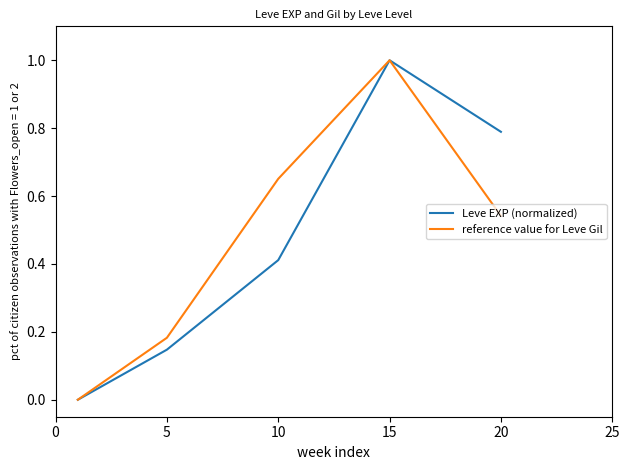

Which series has the largest range (max minus min)?

Leve EXP (normalized)